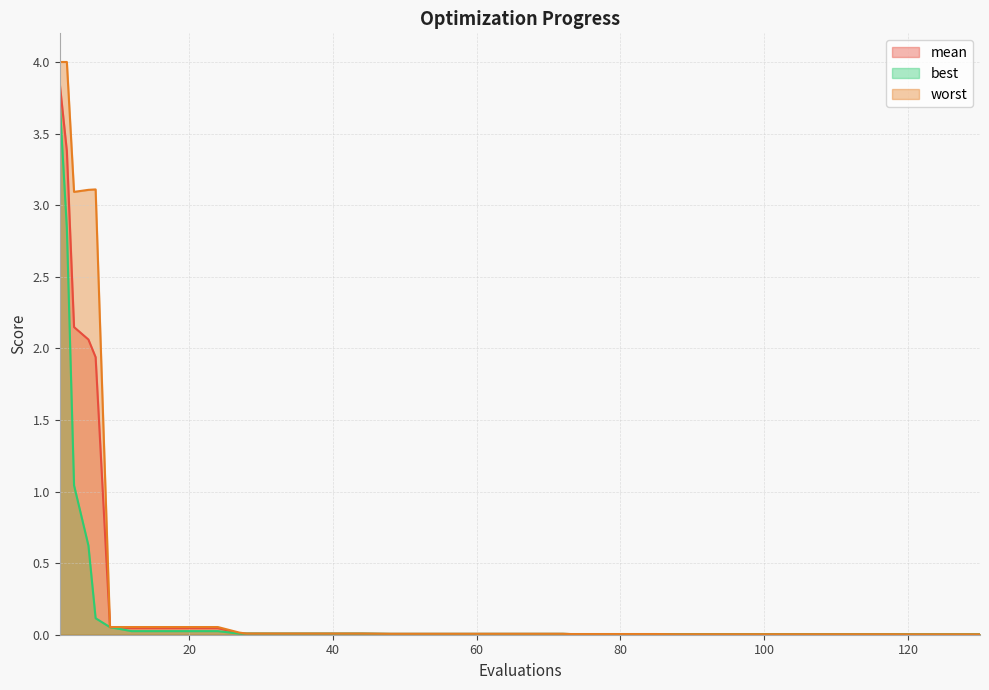

List the series in order of their overall mean, lowest first.

best, mean, worst